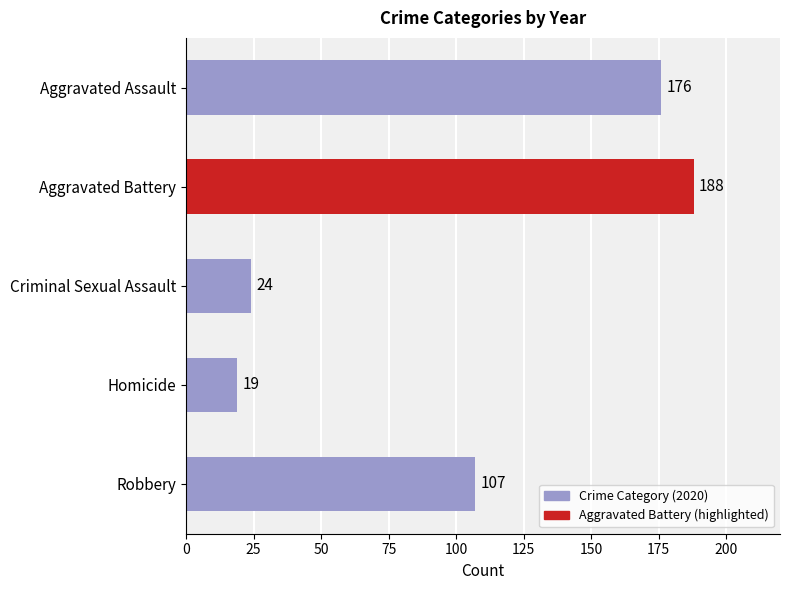

What value does the data have at Homicide?

19